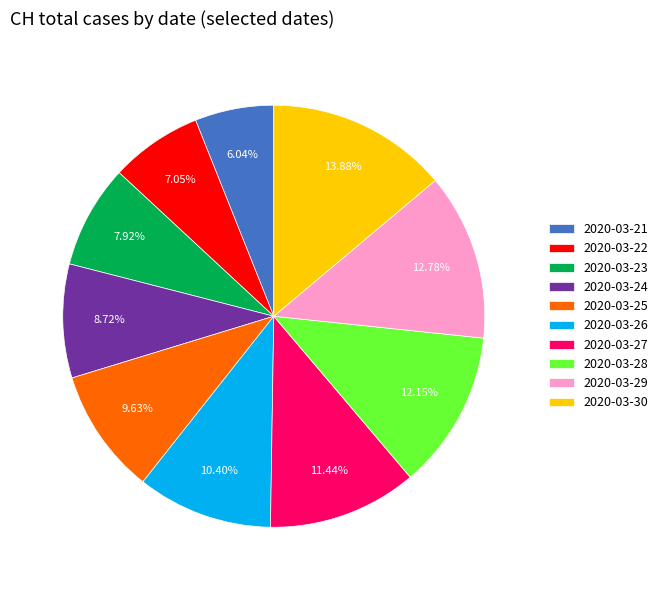

To the nearest percent, what is the average slice percentage?

10%